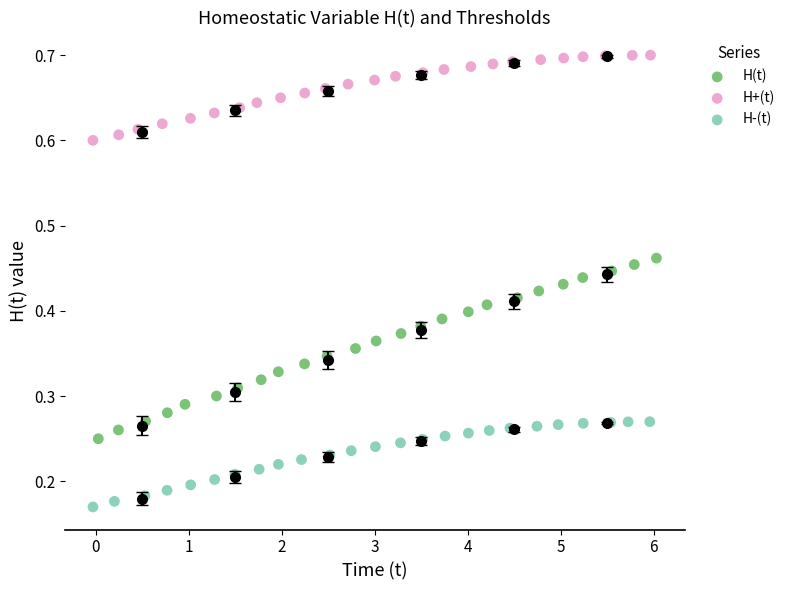

What are all the series names shown in the legend?

H(t), H+(t), H-(t)